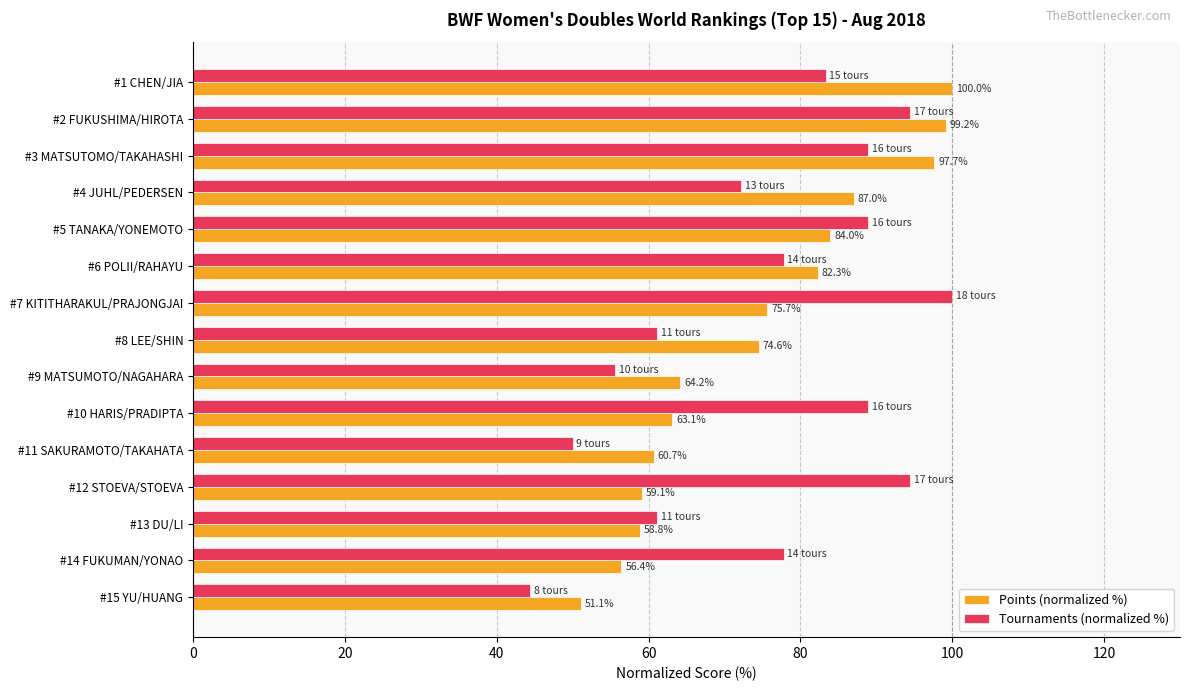

Where is Points (normalized %) nearest to the value 75?

#8 LEE/SHIN